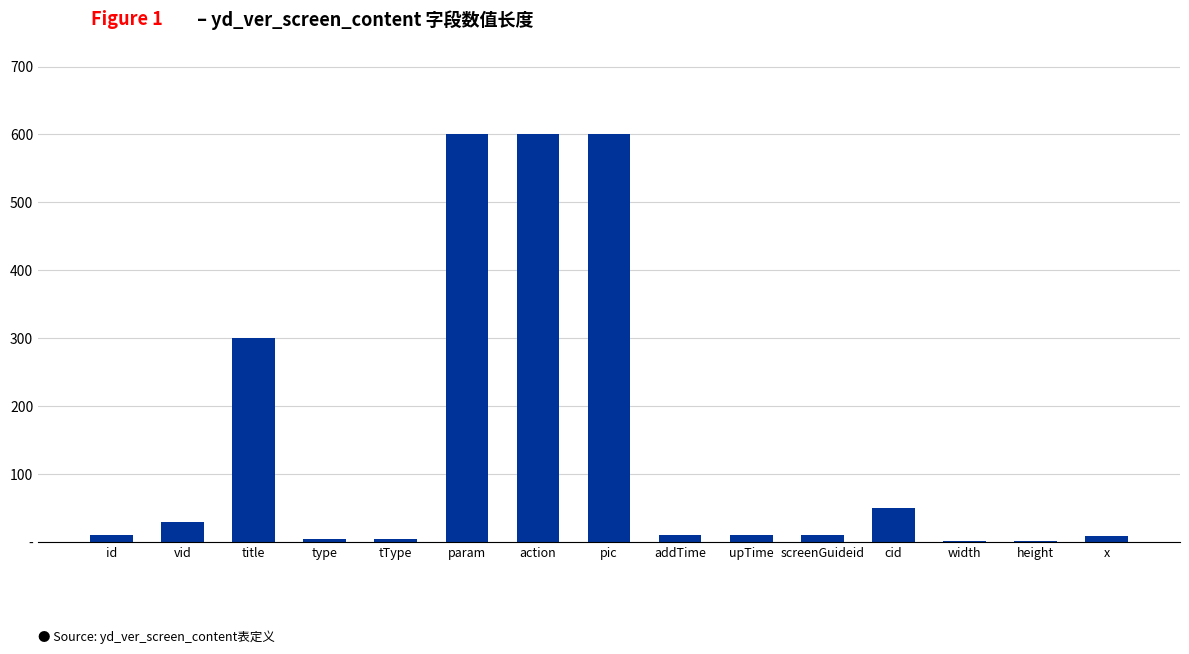

How many values are below 11?

5